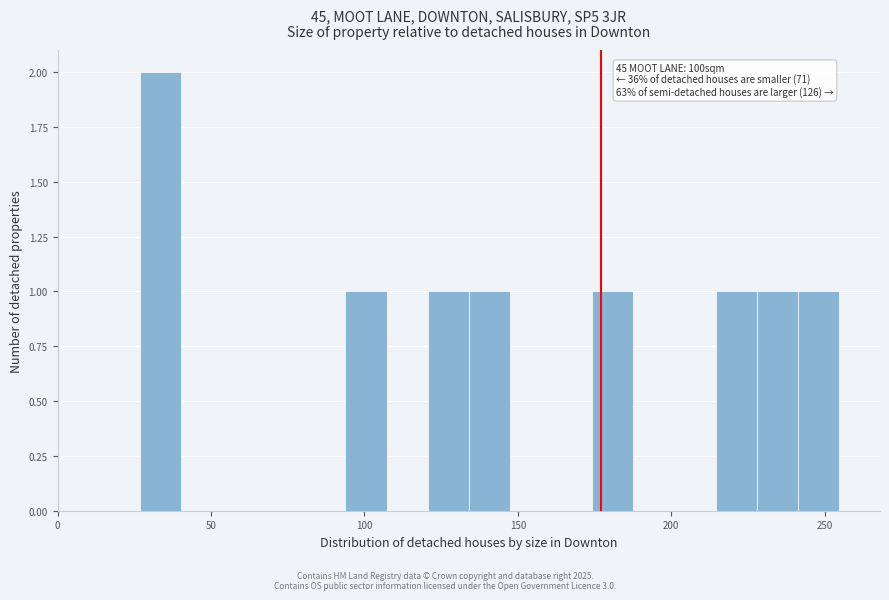

Read against the x-axis, roughly where is the centre of the tallest bar?

35